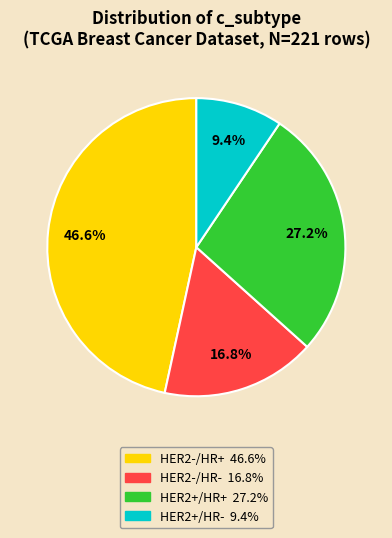

Which category has the biggest portion of the pie?

HER2-/HR+